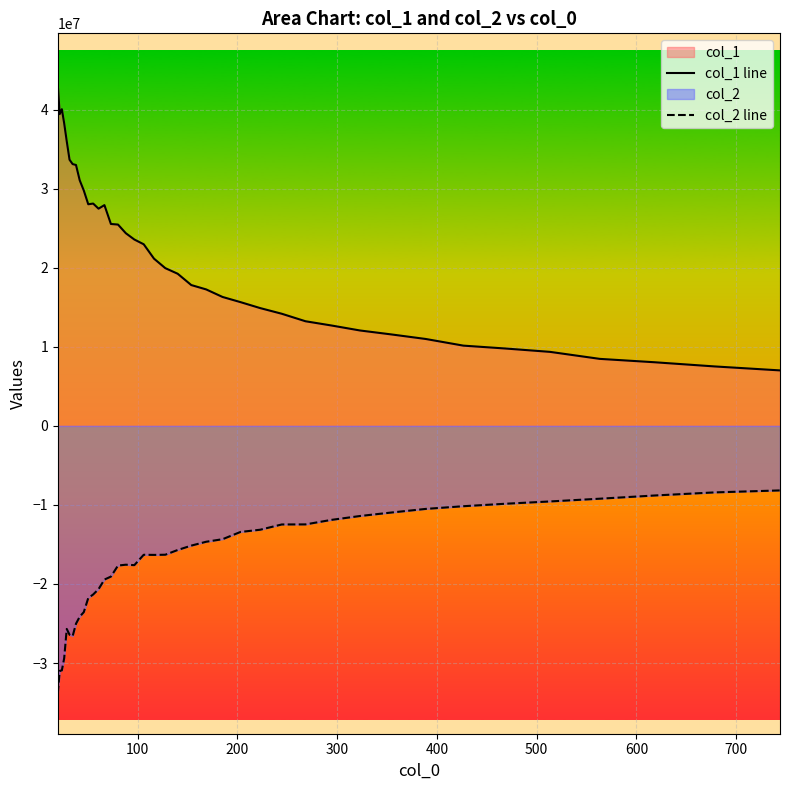

Which series has the largest total across all categories?

col_1 line